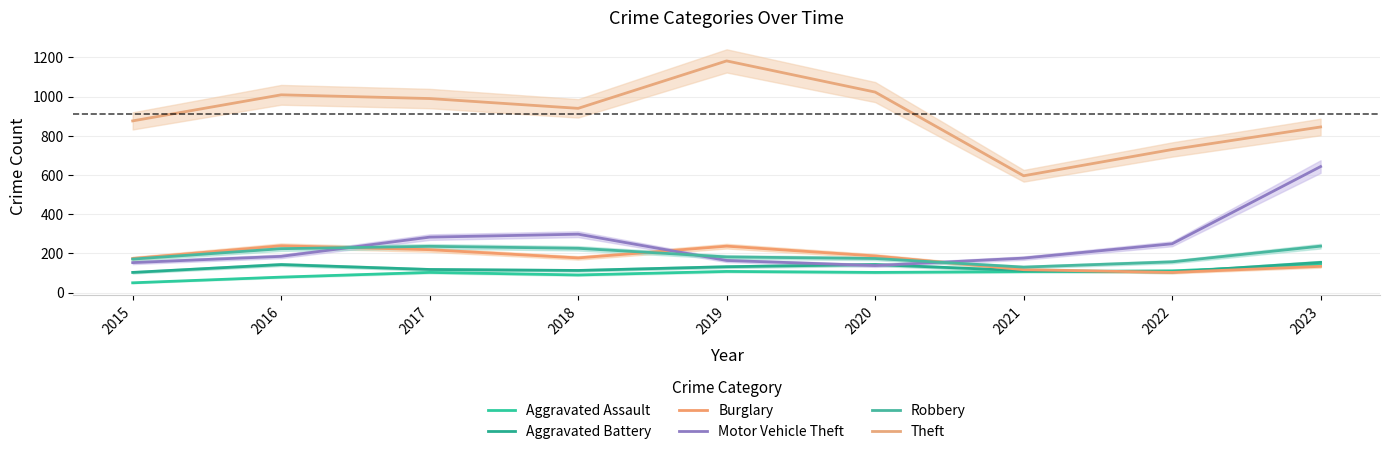

Reading left to right, transcribe all the data shown in this chart.

Aggravated Assault: 2015=50	2016=79	2017=103	2018=90	2019=108	2020=103	2021=107	2022=111	2023=141
Aggravated Battery: 2015=103	2016=143	2017=118	2018=113	2019=132	2020=143	2021=112	2022=105	2023=154
Burglary: 2015=174	2016=239	2017=219	2018=177	2019=237	2020=187	2021=117	2022=103	2023=134
Motor Vehicle Theft: 2015=153	2016=185	2017=283	2018=298	2019=164	2020=138	2021=176	2022=249	2023=643
Robbery: 2015=171	2016=224	2017=236	2018=226	2019=182	2020=174	2021=130	2022=157	2023=237
Theft: 2015=876	2016=1009	2017=990	2018=940	2019=1182	2020=1023	2021=596	2022=730	2023=845